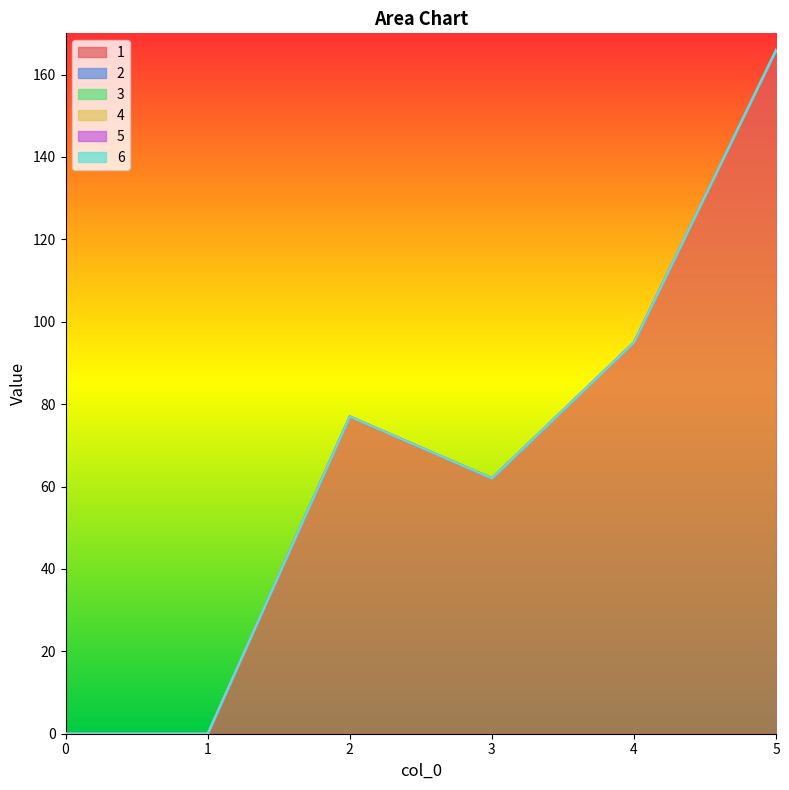

Between 3 and 1, which is larger?

3